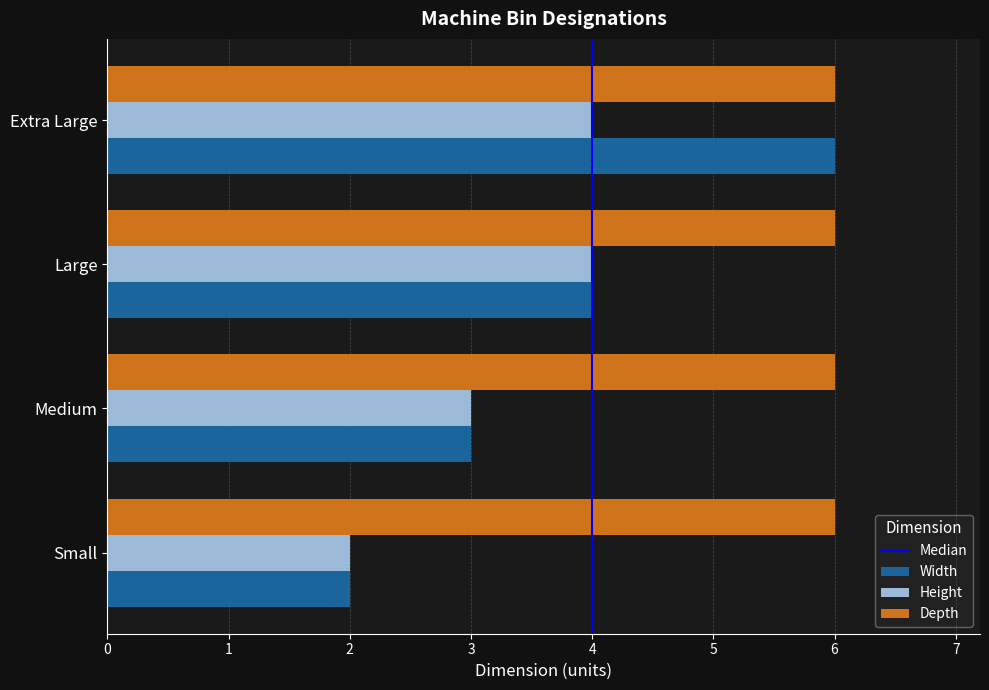

What is the approximate value of Width at Medium?

3